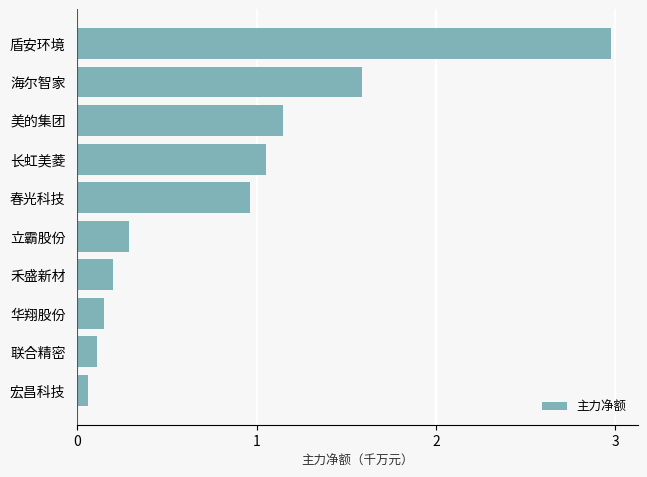

Rank the categories by value from lowest to highest.

宏昌科技, 联合精密, 华翔股份, 禾盛新材, 立霸股份, 春光科技, 长虹美菱, 美的集团, 海尔智家, 盾安环境